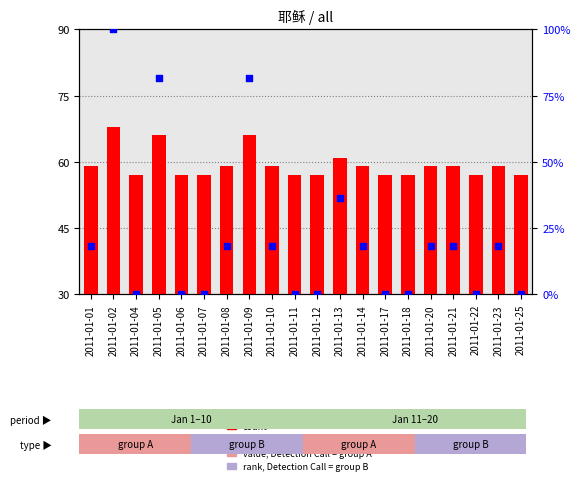

Which series has the largest total across all categories?

count